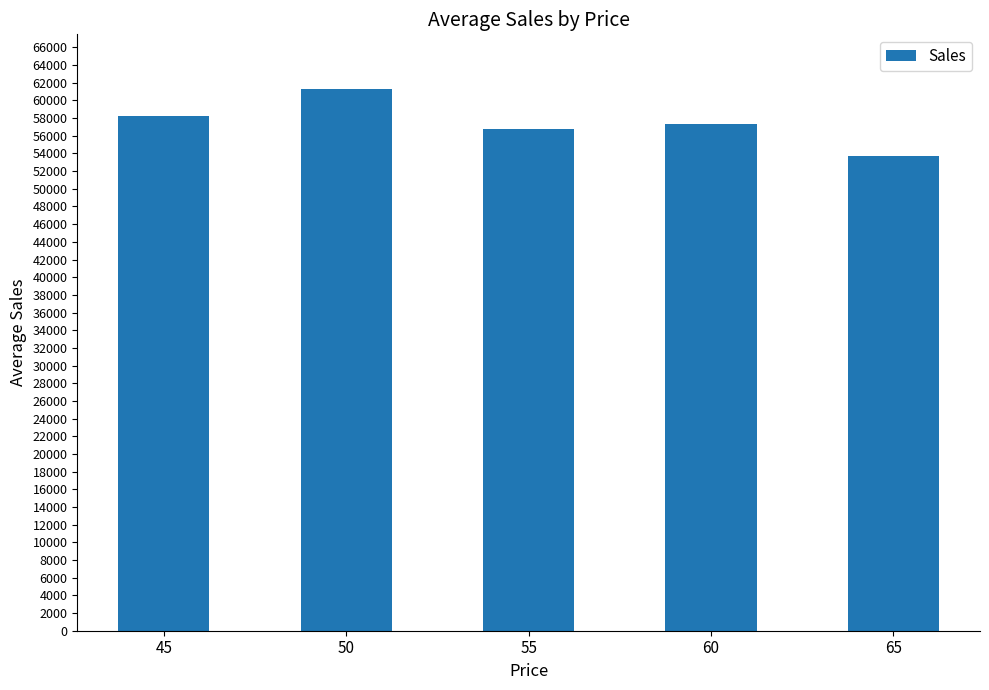

List the labels in order of value, smallest first.

65, 55, 60, 45, 50